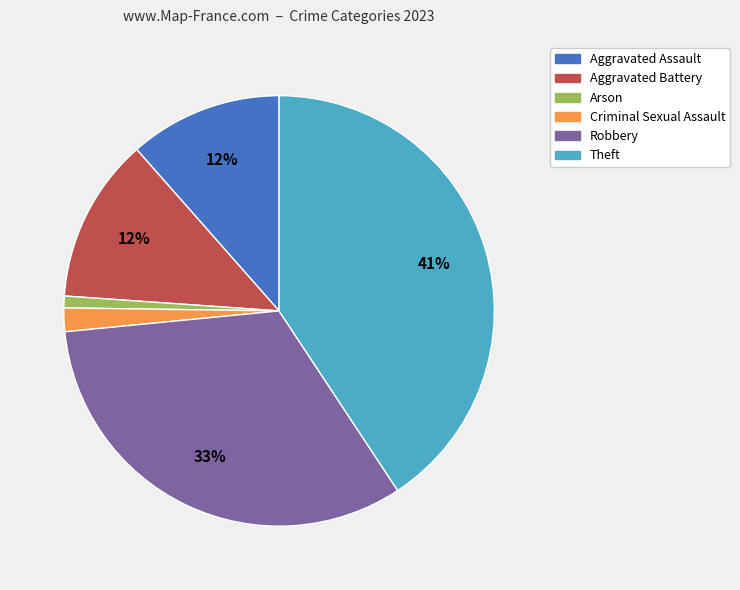

Count the number of slices in the pie.

6